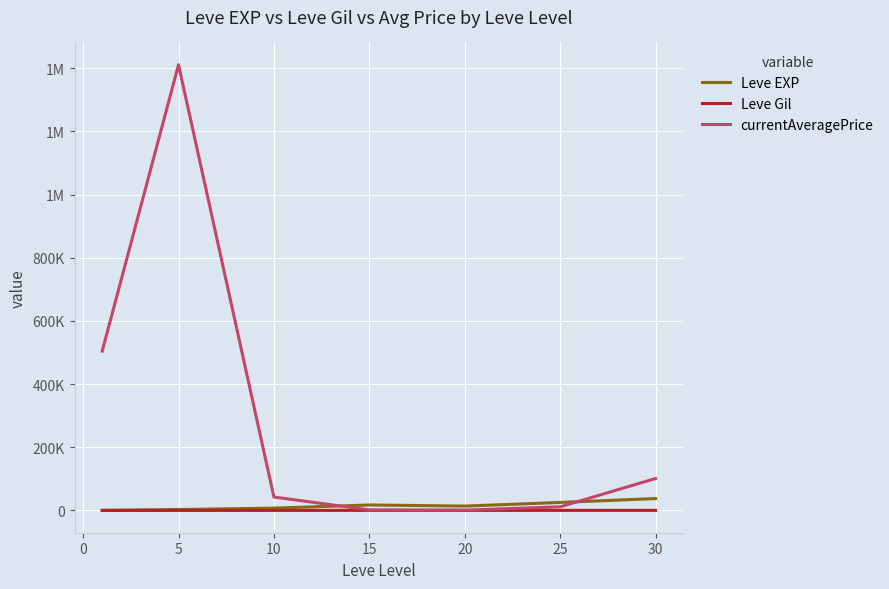

Is this an area chart (filled region under the line)?

No